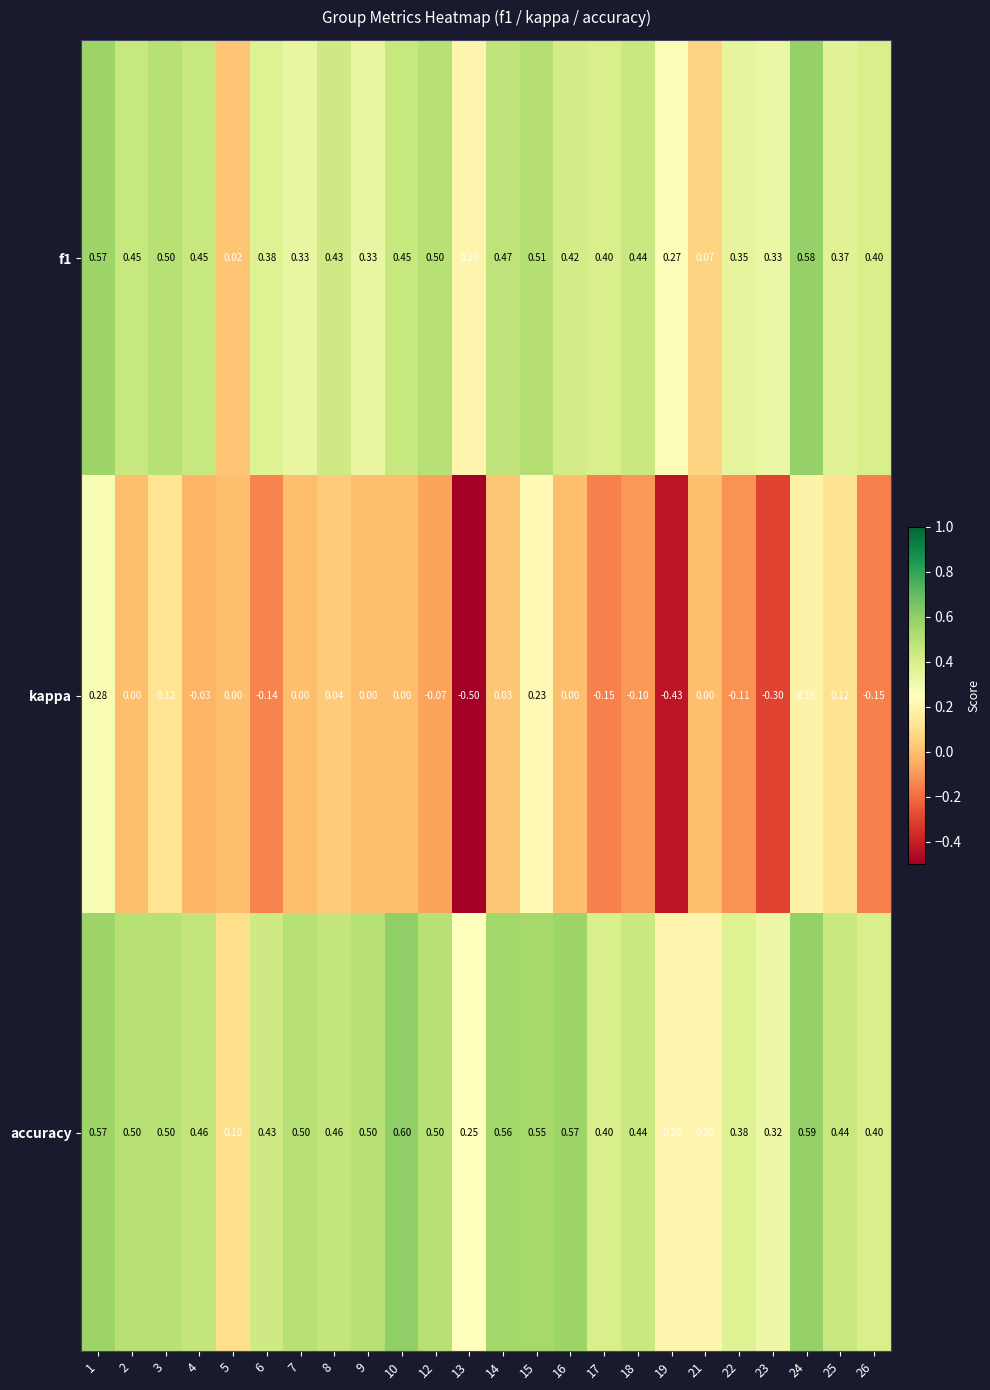

Which series changed the most between 3 and 15?

kappa